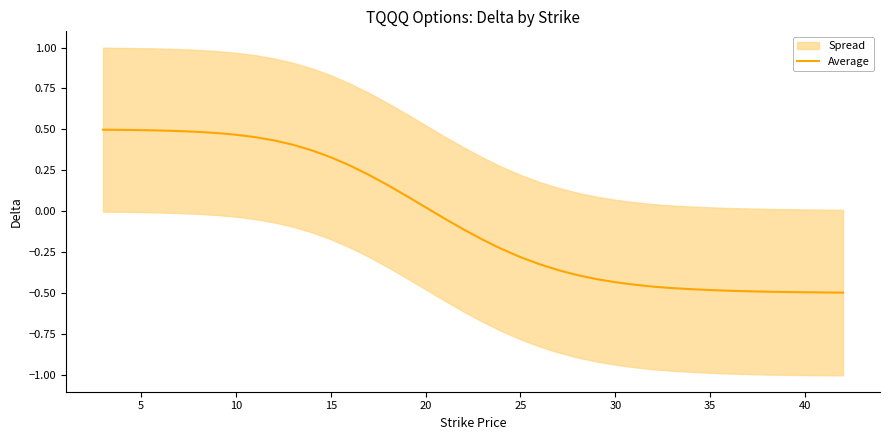

True or false: the data shows 0.7 at 40.

False